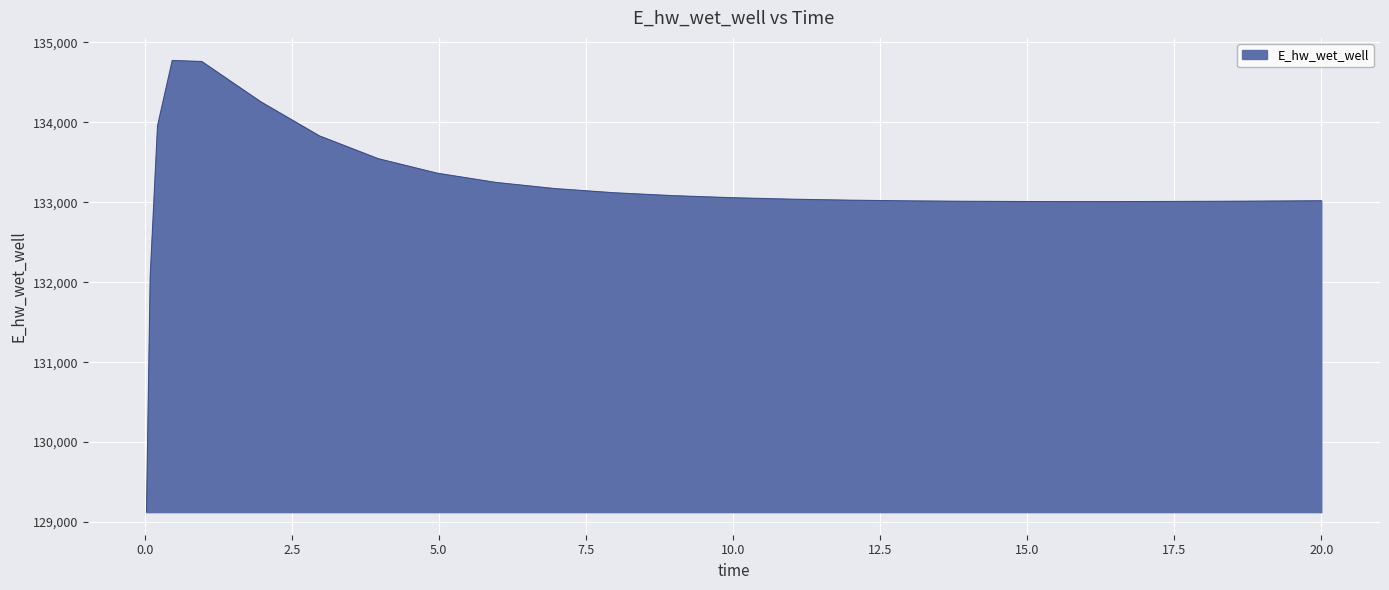

What is the minimum value shown in the chart?

129124.4